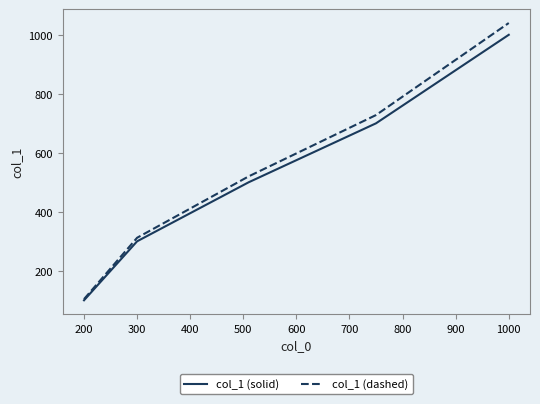

Does the chart have visible grid lines?

No